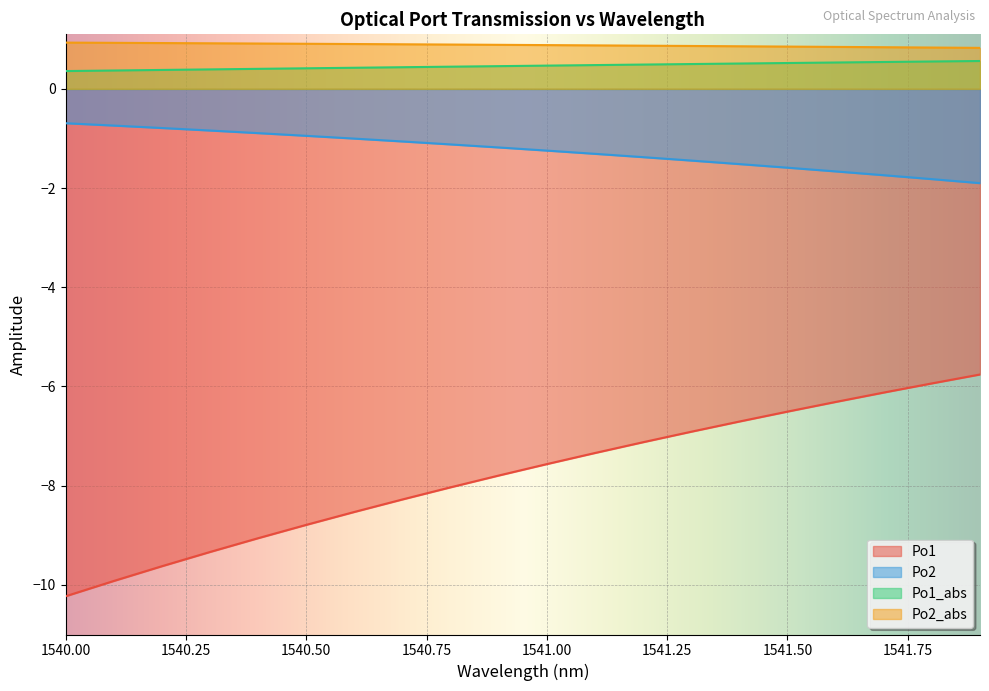

What is the highest value of the Po2_abs series?

0.9